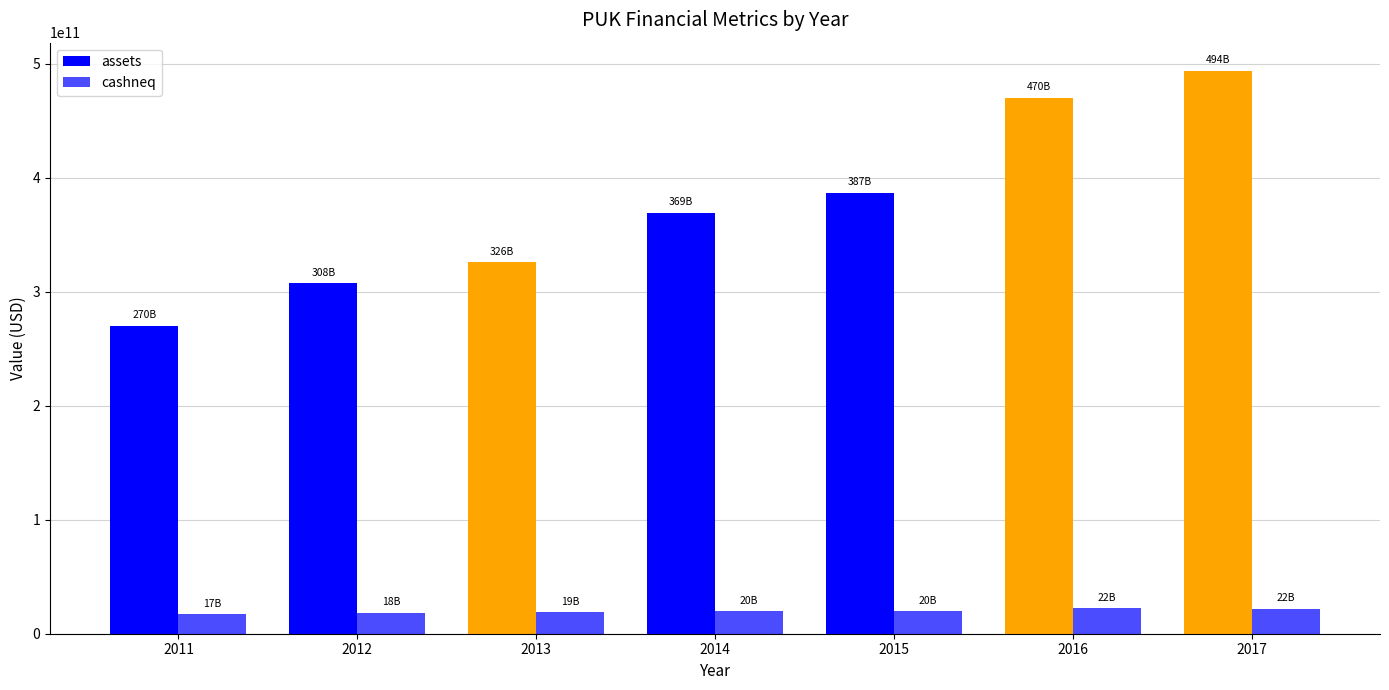

Are the bars grouped side by side (vs. stacked)?

Yes